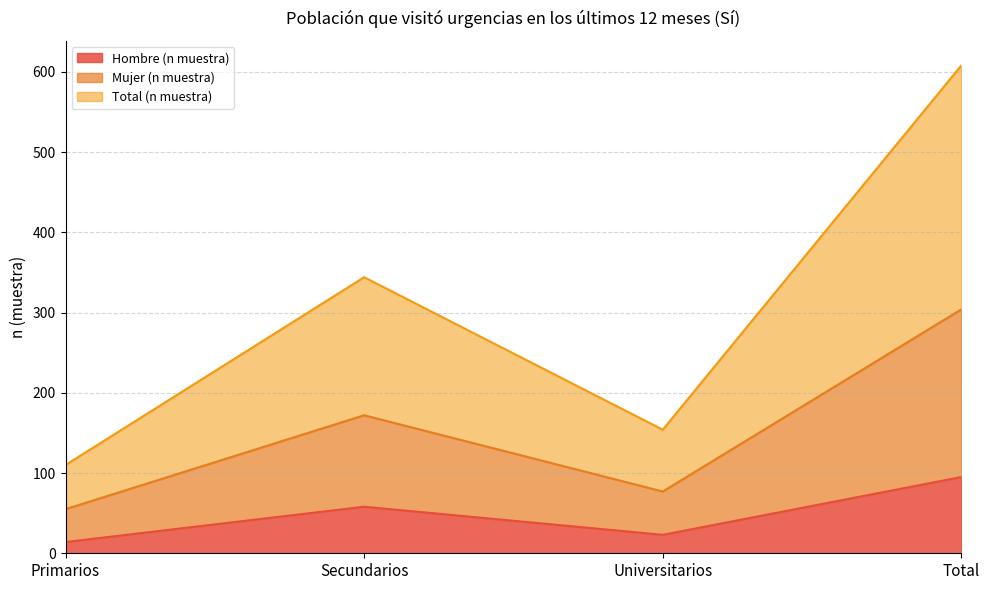

How many data points does each series have?

4